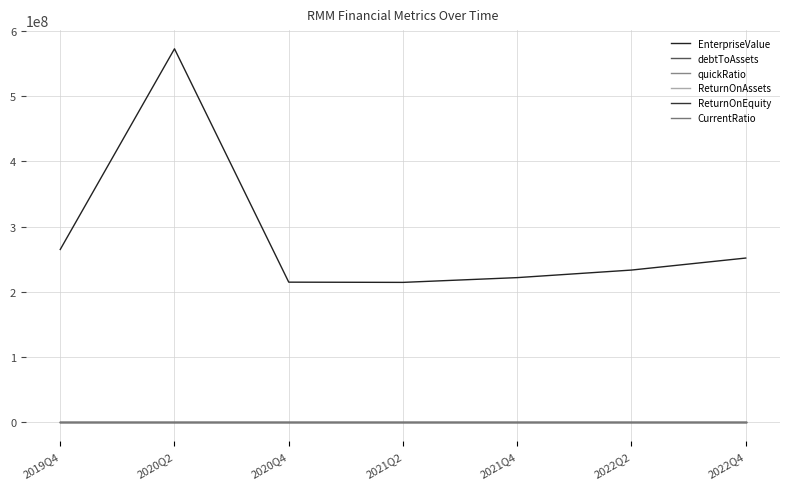

True or false: CurrentRatio and ReturnOnEquity intersect in this chart.

False